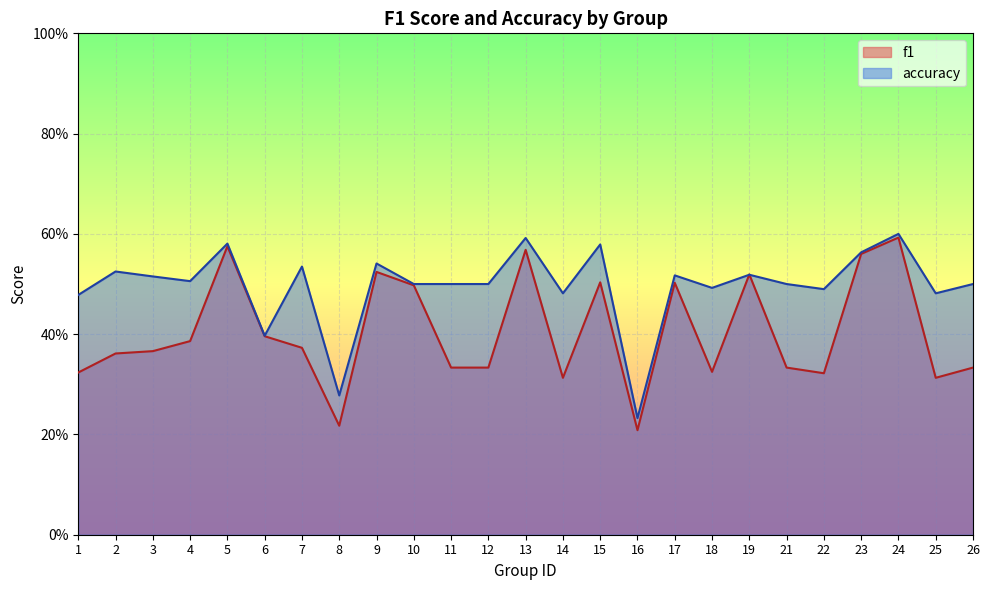

What are all the series names shown in the legend?

f1, accuracy